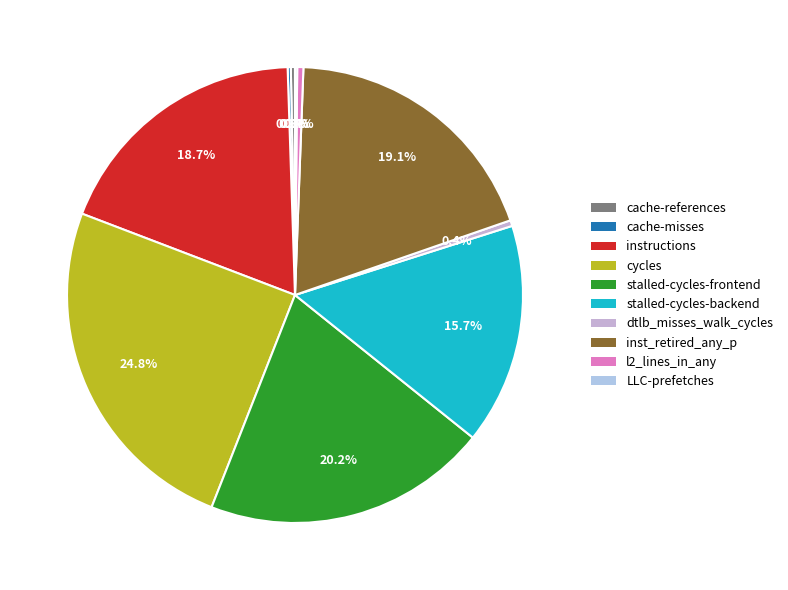

Is it true that stalled-cycles-frontend is 20% of the pie?

True